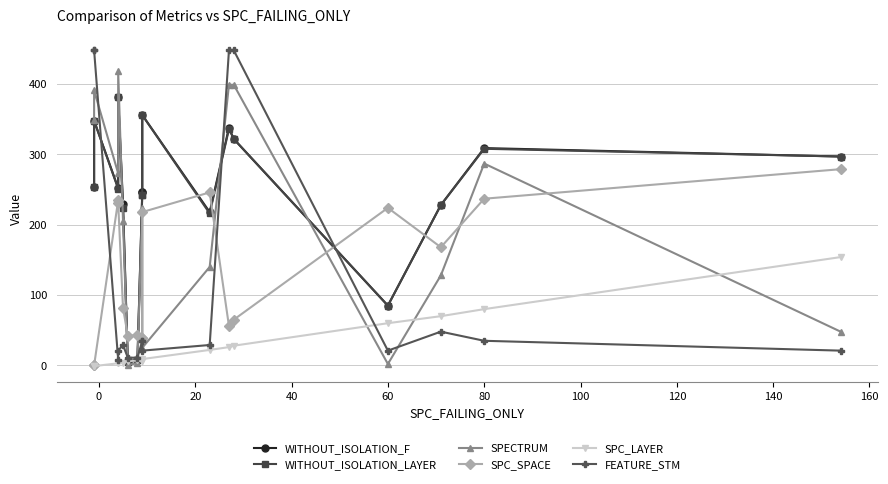

What is the difference between the second highest and minimum values in the SPECTRUM series?

398